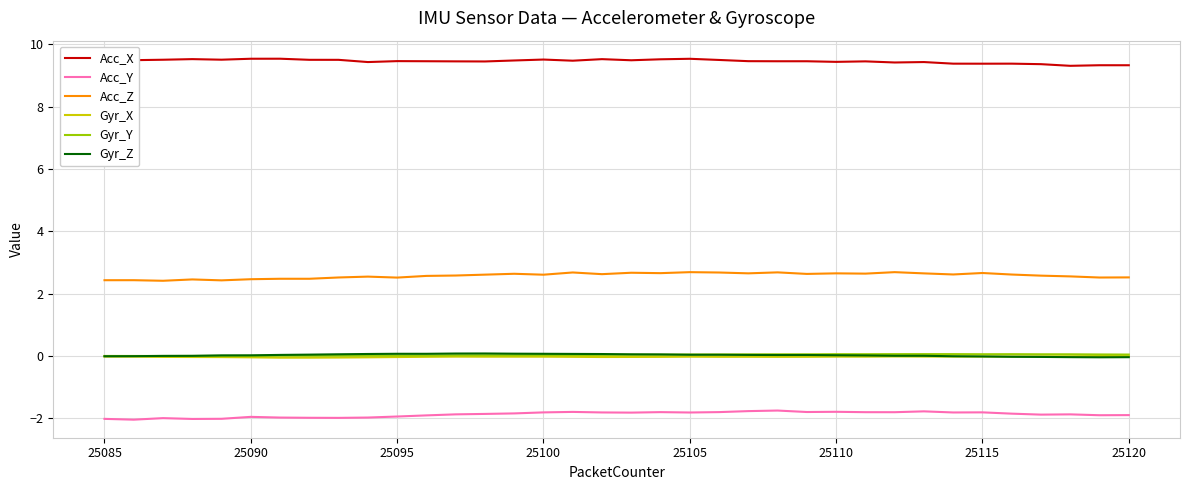

Which series has the largest total across all categories?

Acc_X